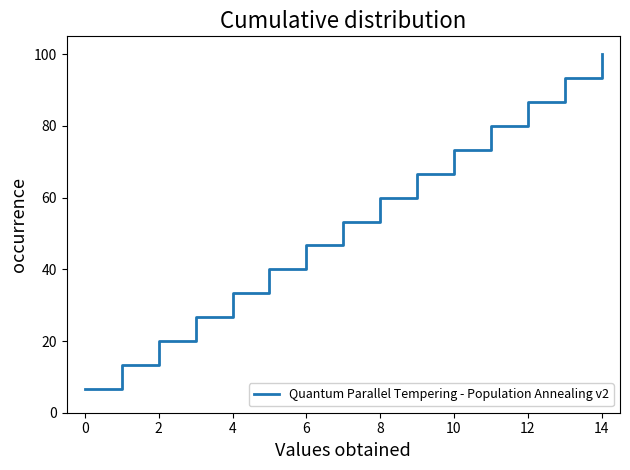

Does the chart display data point markers on the line(s)?

No